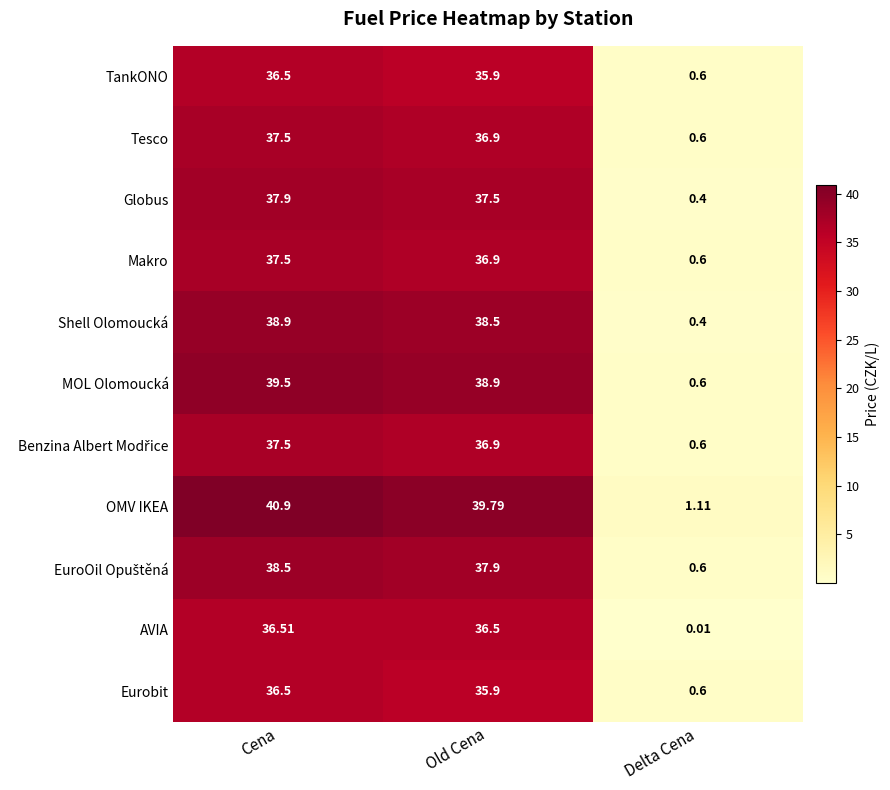

List the labels in order of Makro value, largest first.

Cena, Old Cena, Delta Cena